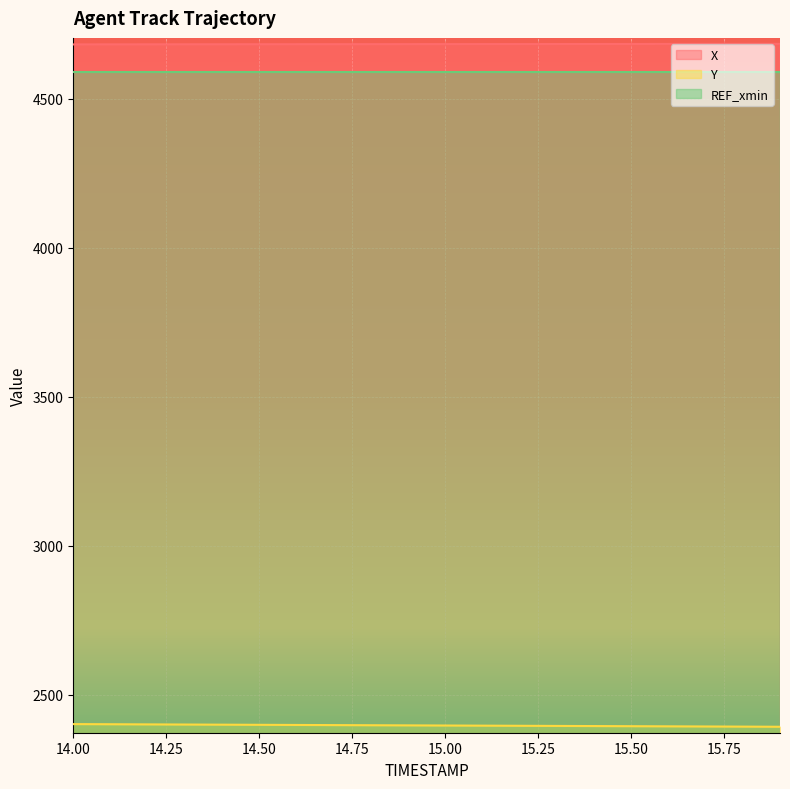

Which category has the highest value in the Y series?

14.00